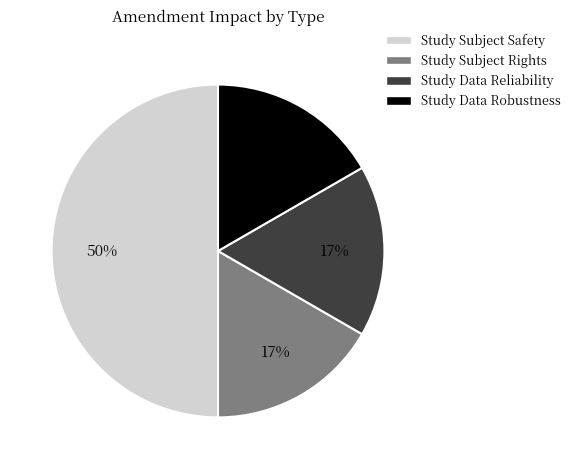

Is the sum of Study Data Robustness and Study Subject Safety greater than half?

Yes